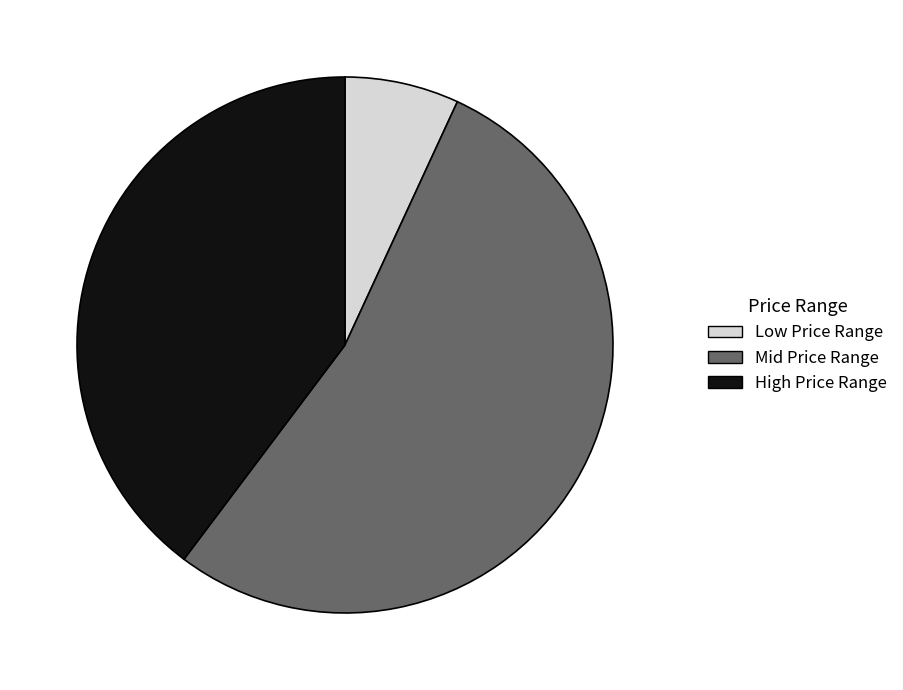

Combined, do Mid Price Range and Low Price Range account for over 50%?

Yes